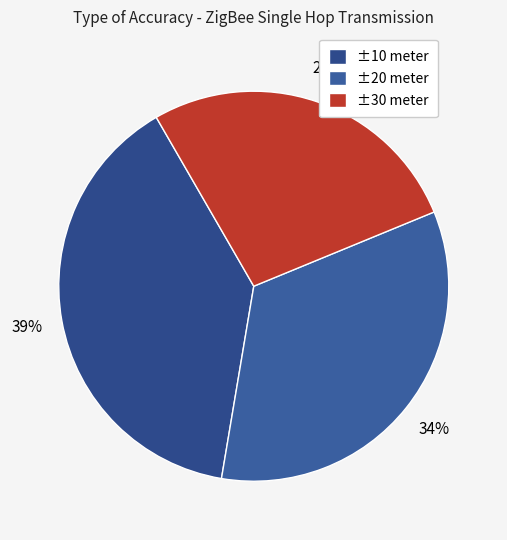

What is the smallest slice in the pie chart?

±30 meter